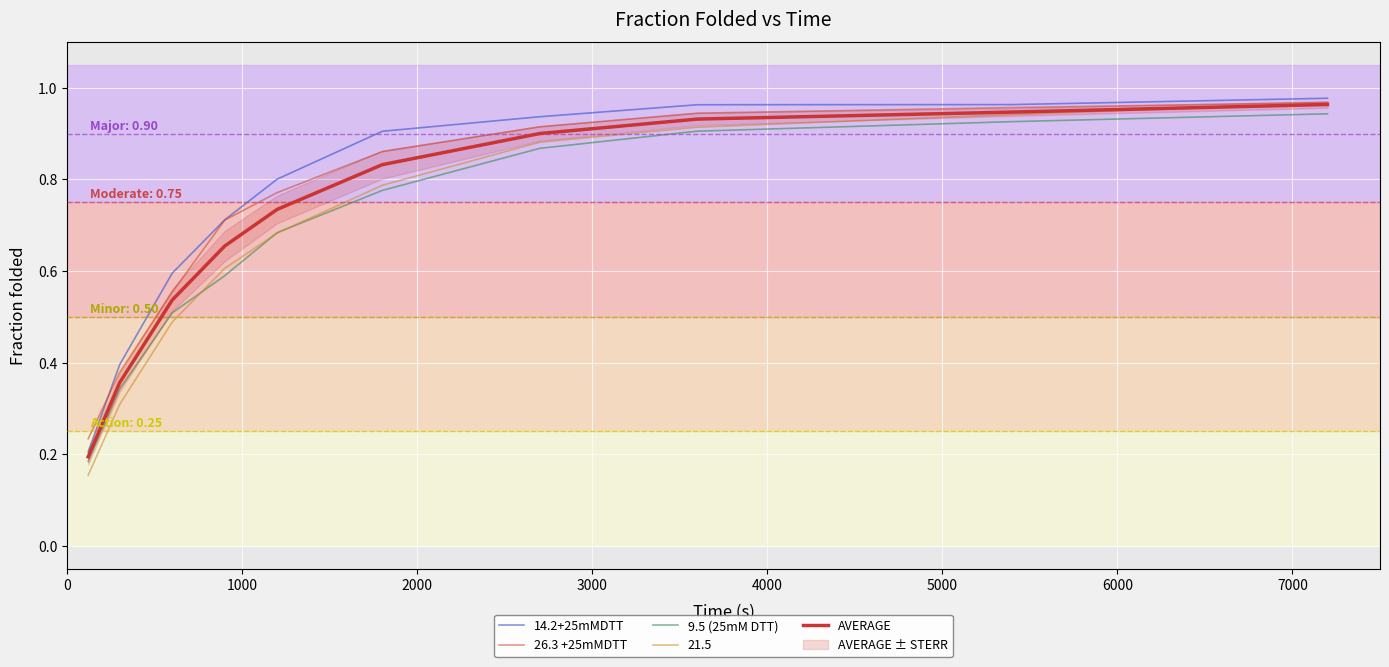

True or false: 26.3 +25mMDTT and AVERAGE intersect in this chart.

False